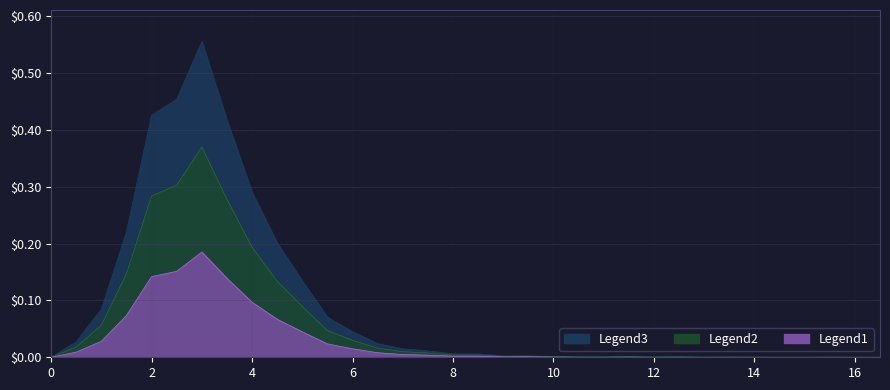

Where is the first local minimum for Legend2?

9.0